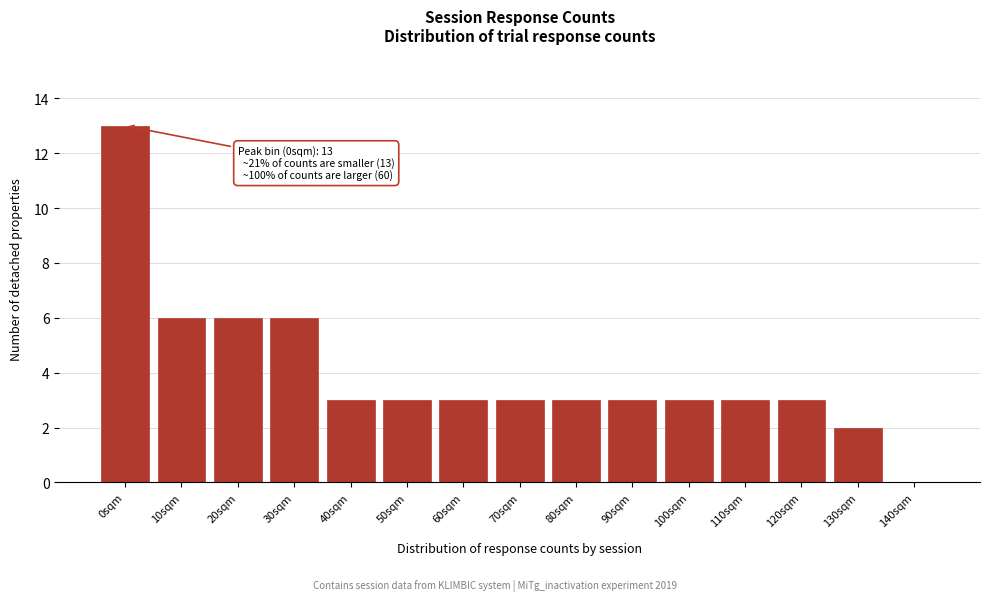

Reading left to right, extract all data points from this chart.

0sqm=13	10sqm=6	20sqm=6	30sqm=6	40sqm=3	50sqm=3	60sqm=3	70sqm=3	80sqm=3	90sqm=3	100sqm=3	110sqm=3	120sqm=3	130sqm=2	140sqm=0